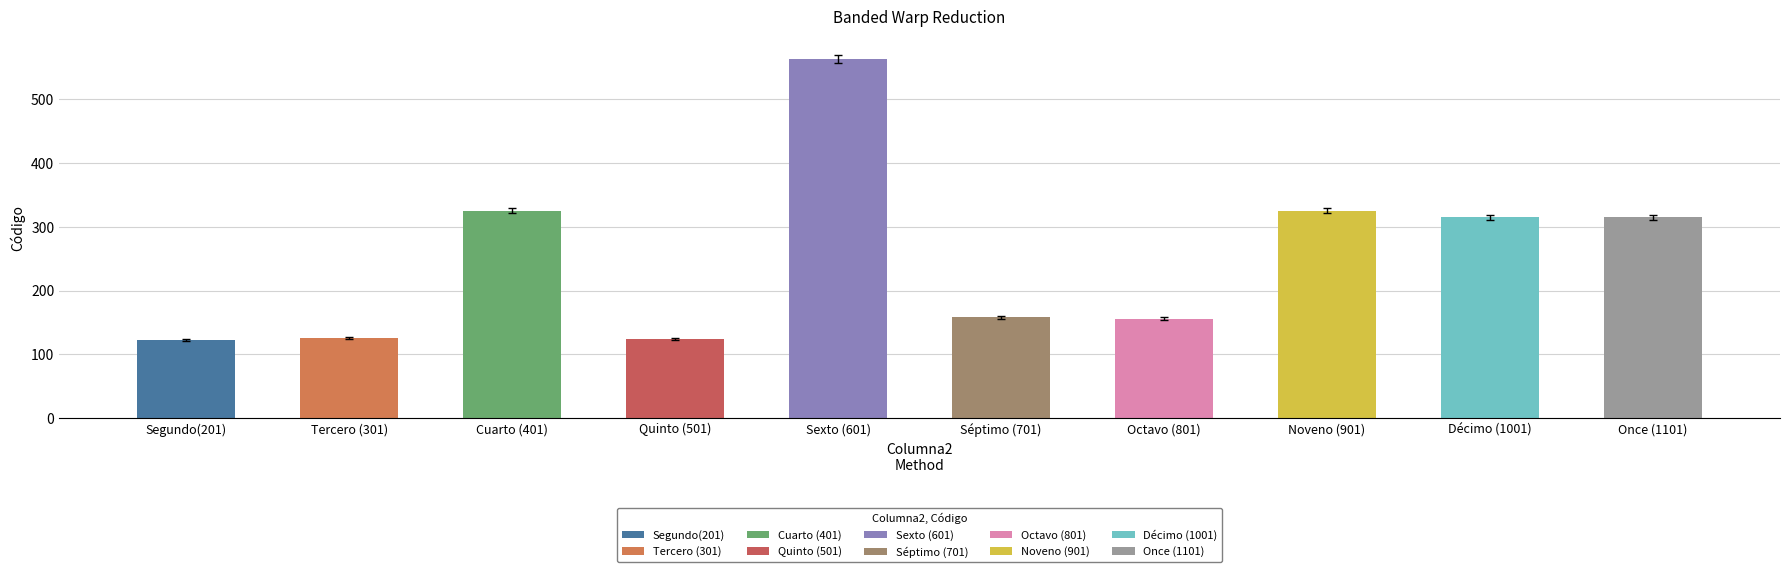

How many series are shown in this chart?

1